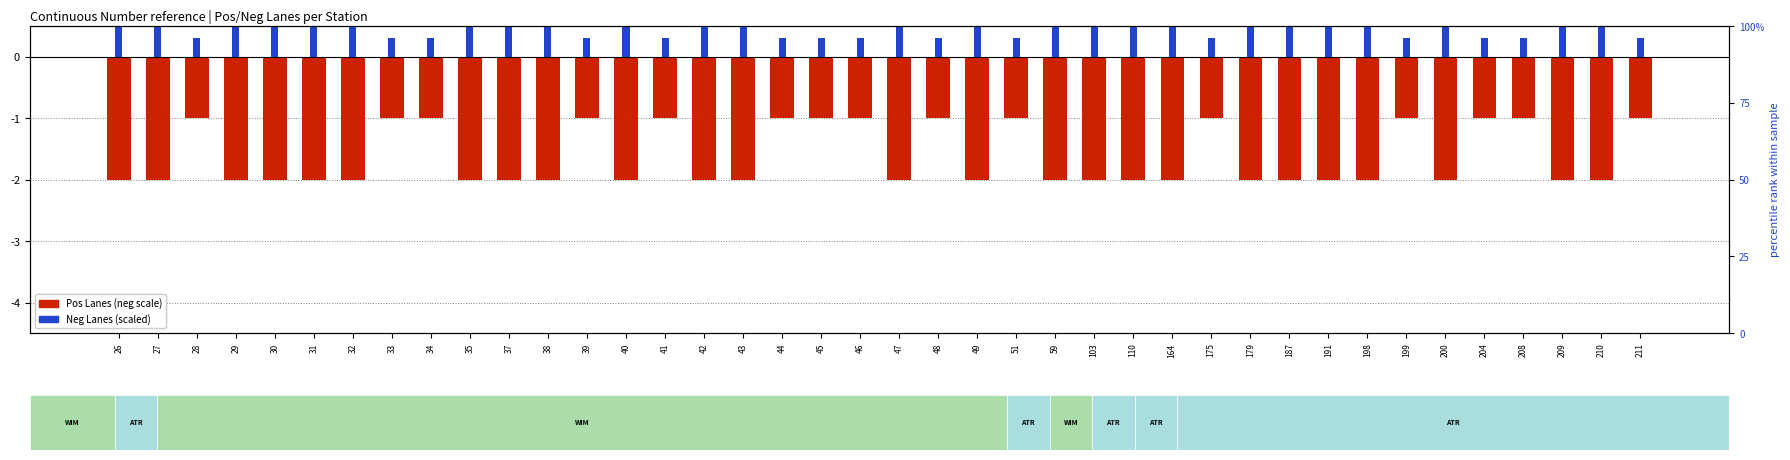

Rank the series by their average value, from highest to lowest.

Neg Lanes (scaled), Pos Lanes (neg scale)